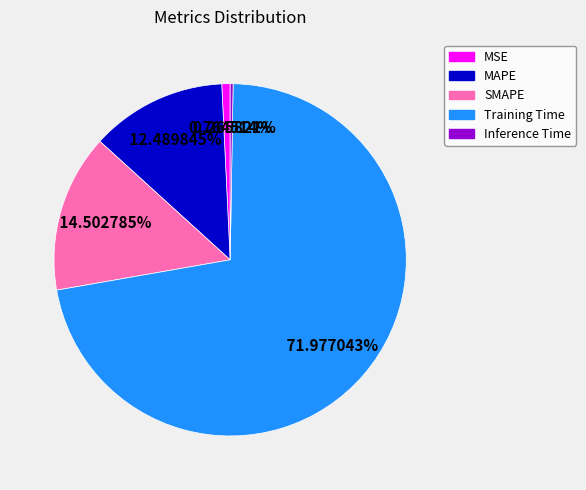

What is the largest slice in the pie chart?

Training Time